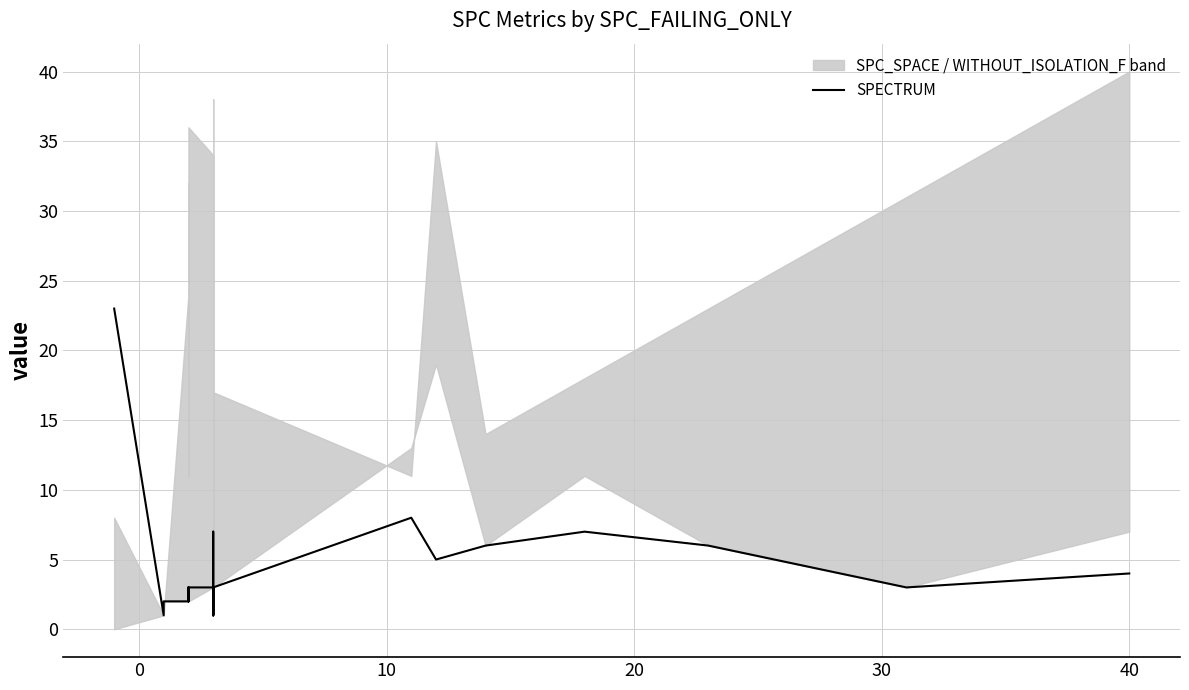

What is the maximum value shown in the chart?

23